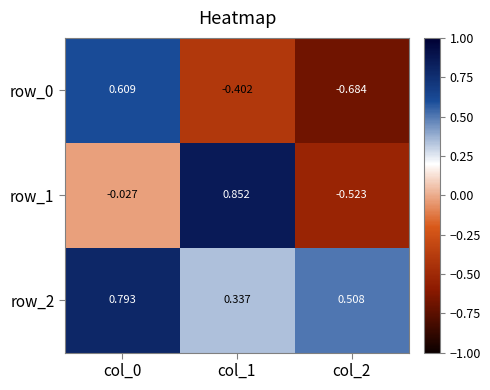

The value of row_0 at col_1 is -0.7. True or false?

False